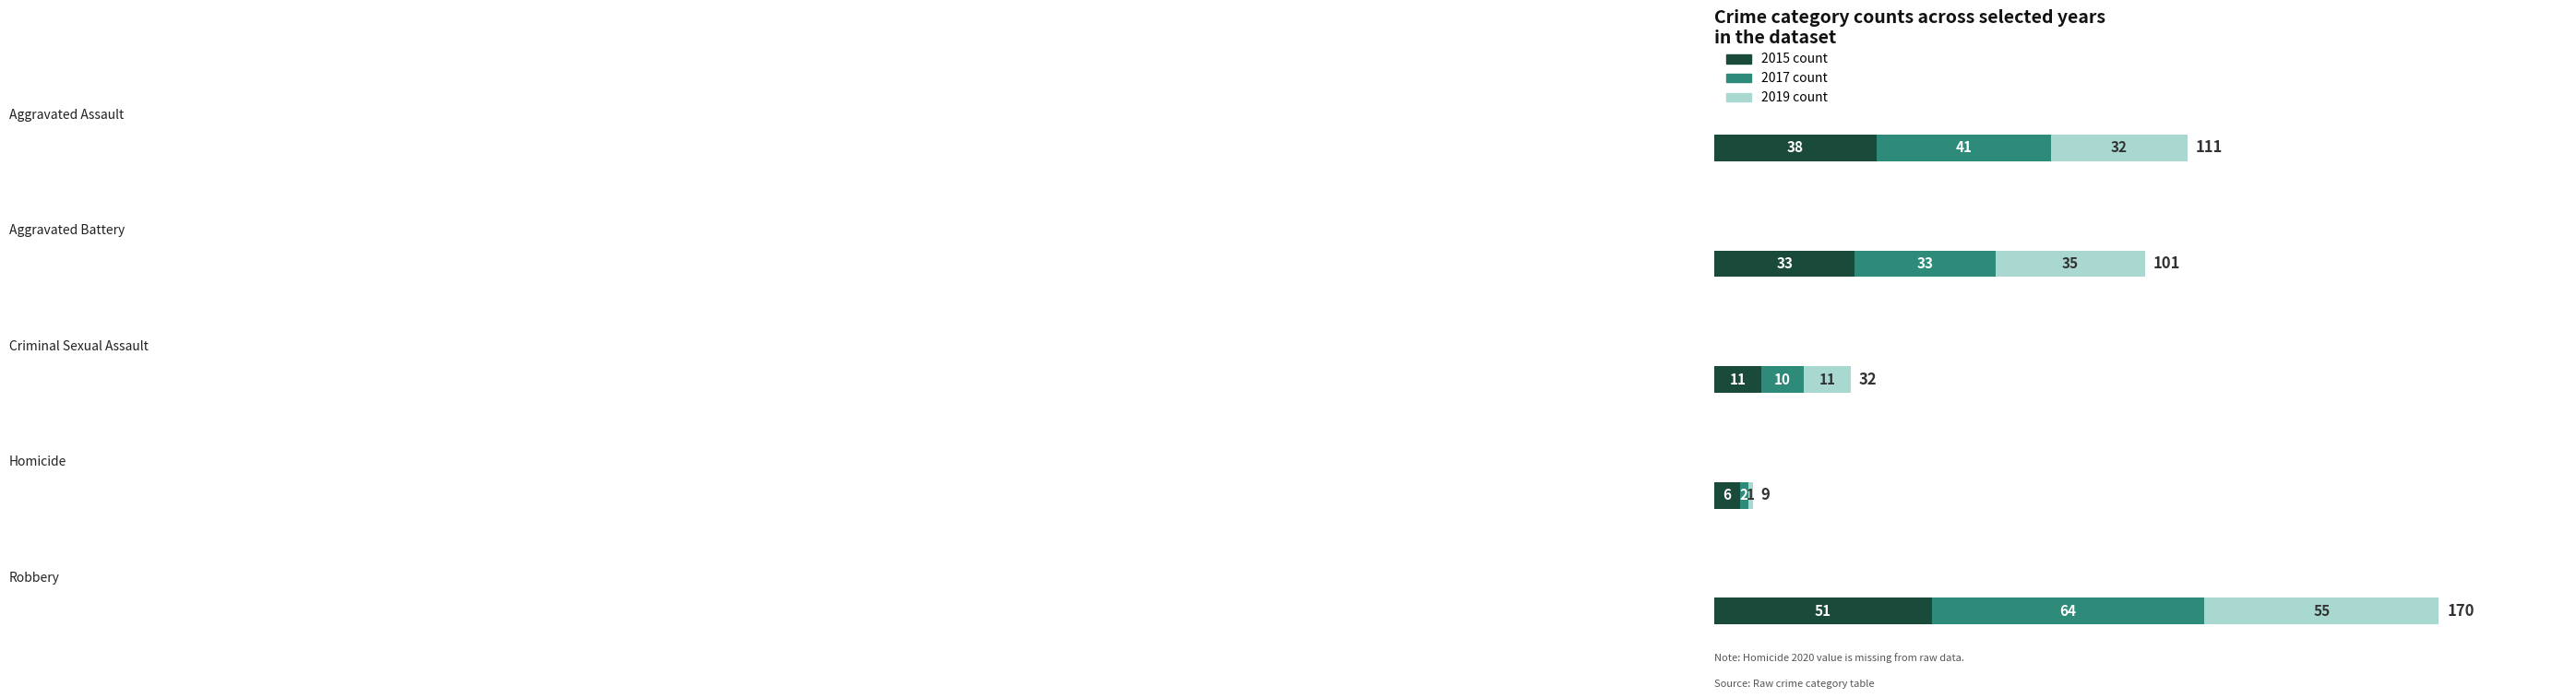

How many data points in 2017 are above 33?

2